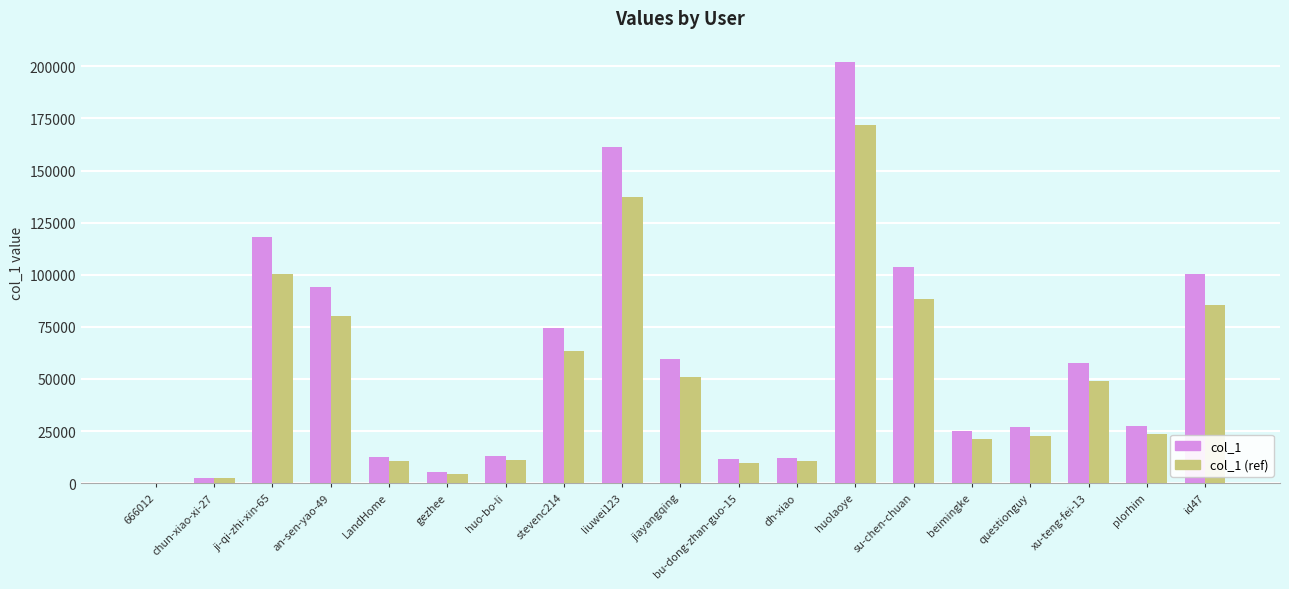

True or false: col_1 has a value of 5452.0 at gezhee.

True